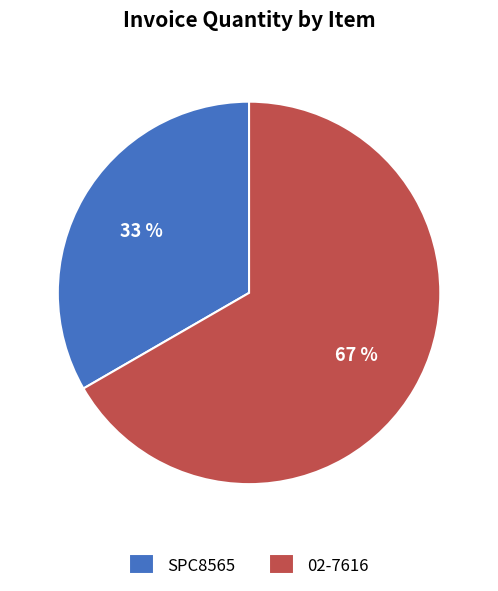

Approximately how many times larger is the value at 02-7616 compared to SPC8565?

2.0